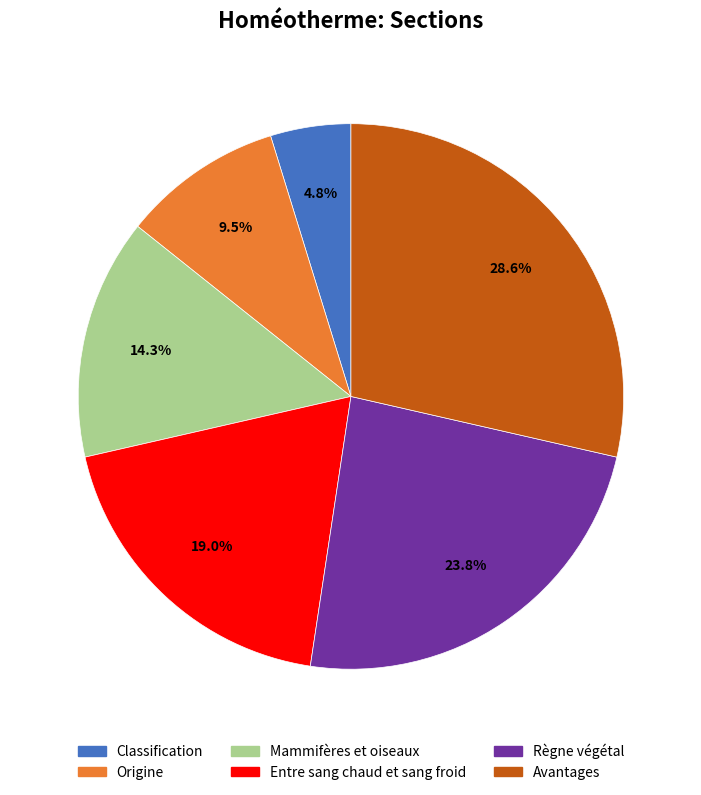

What is the largest slice in the pie chart?

Avantages